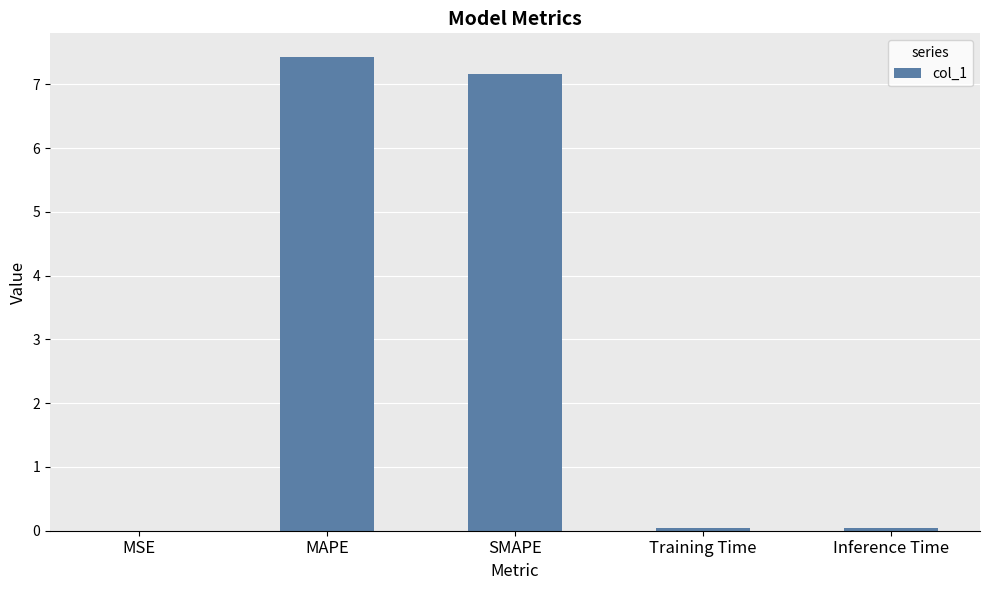

Are the bars horizontal?

No